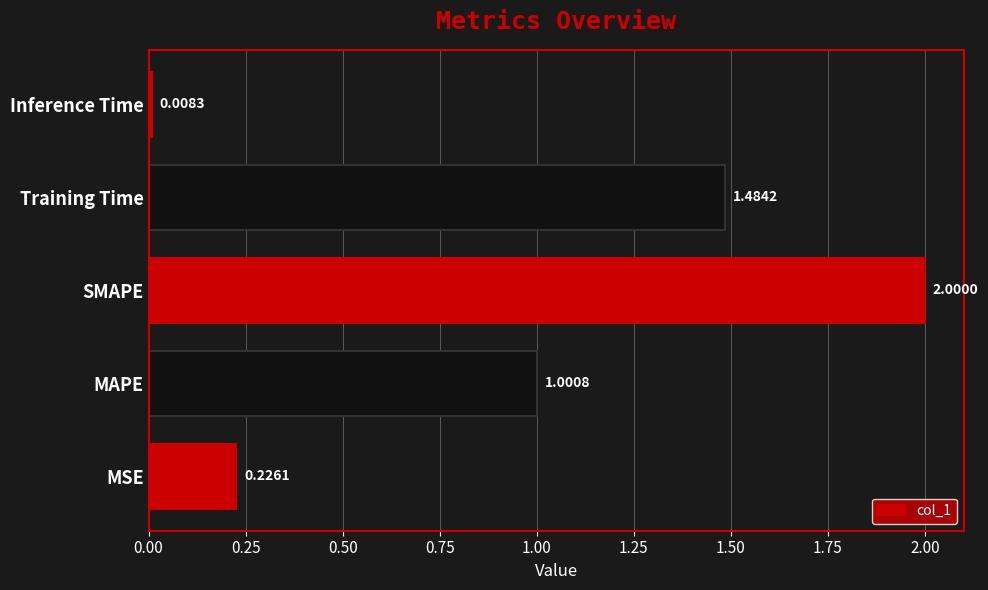

How many data points does each series have?

5